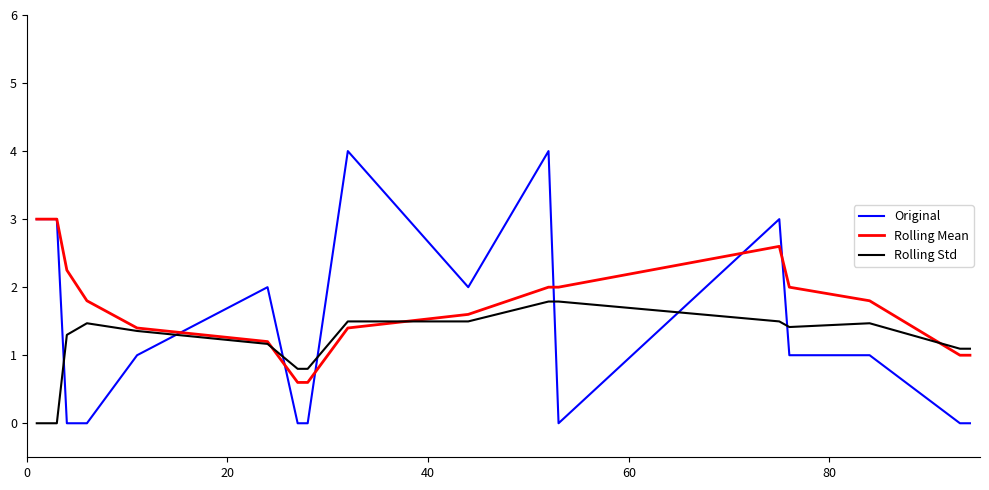

Does the chart have visible grid lines?

No